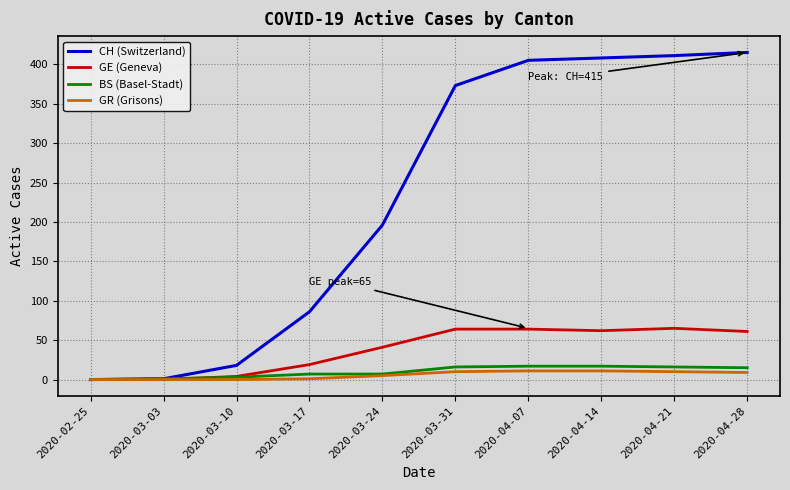

What is the greatest value displayed?

415